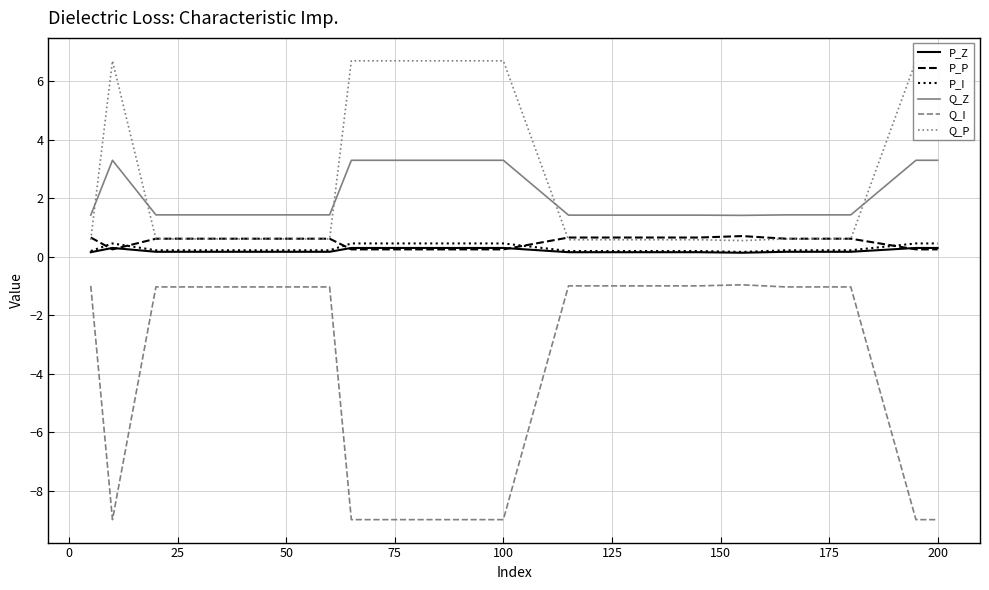

True or false: Q_I and P_I intersect in this chart.

False